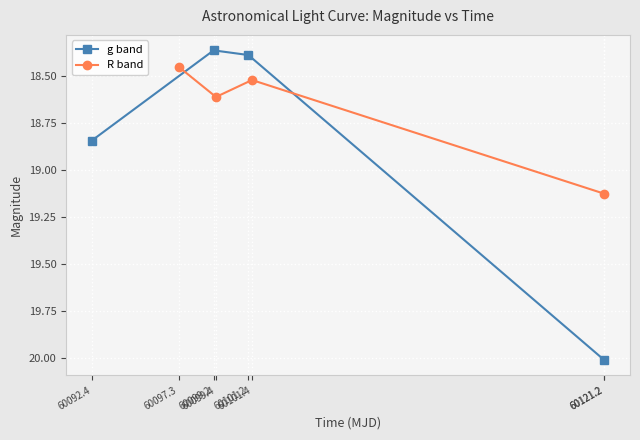

Which series has the widest spread of values?

g band